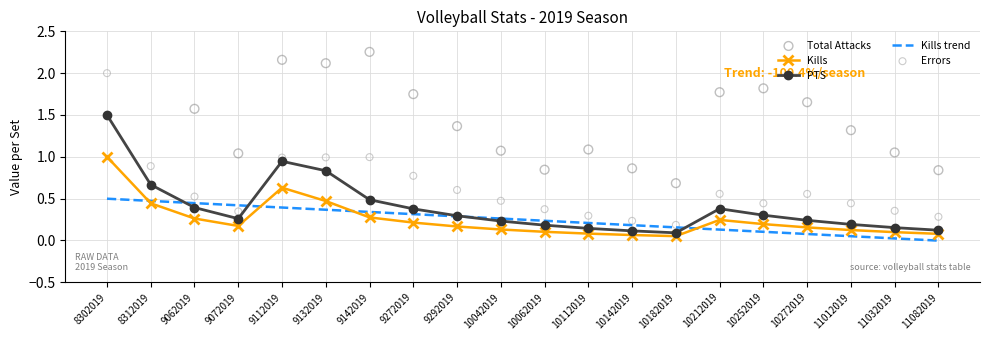

Which series has the largest Y range (max minus min)?

Total Attacks